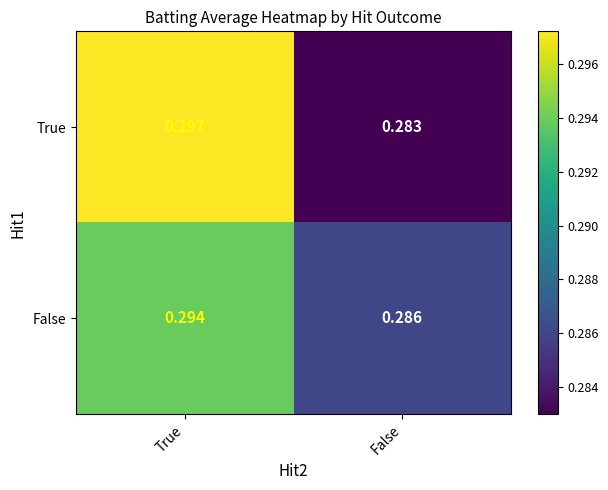

At which category is the sum across all series the highest?

True